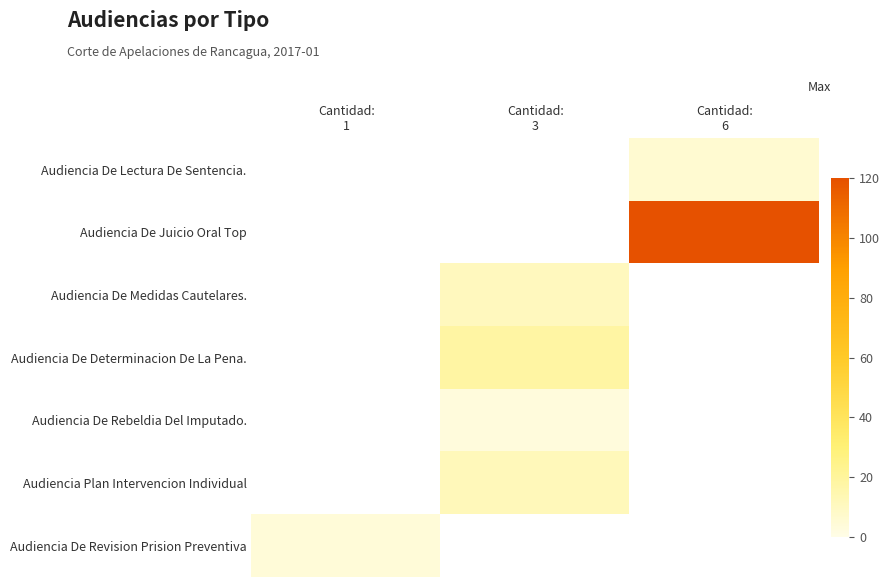

Which has a higher value, Cantidad:
1 or Cantidad:
6?

Cantidad:
6